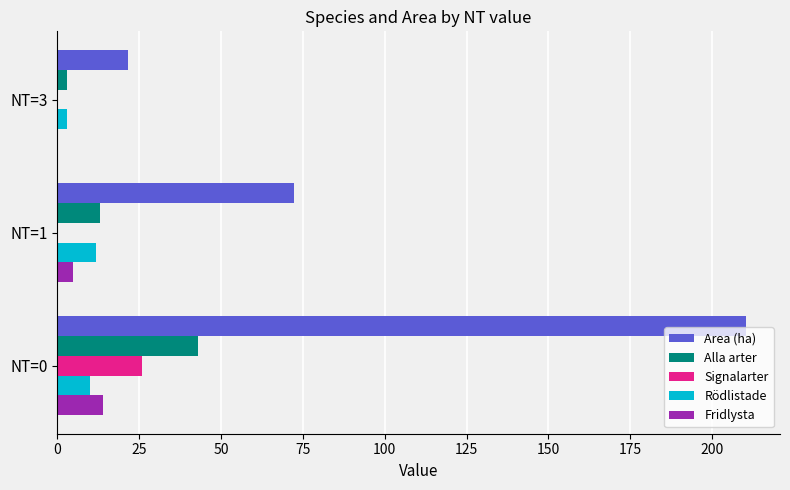

Count the number of categories in the chart.

3